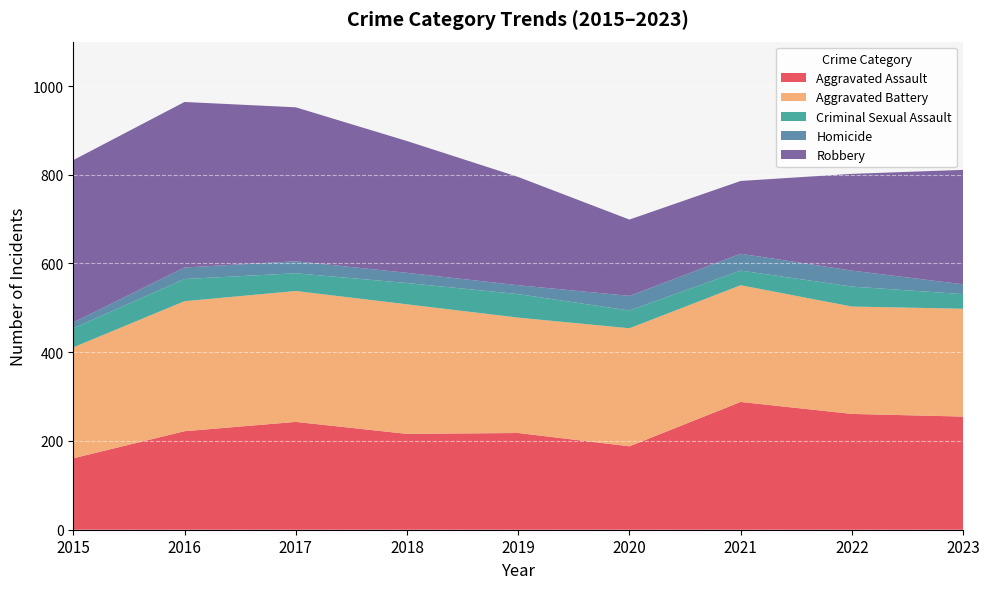

Reading left to right, list all the values displayed in this chart.

Aggravated Assault: 161	222	243	216	218	188	288	261	255
Aggravated Battery: 250	293	295	292	260	266	263	242	243
Criminal Sexual Assault: 43	50	40	48	53	40	33	45	33
Homicide: 13	26	27	23	20	33	38	36	22
Robbery: 366	373	347	297	244	172	164	218	258